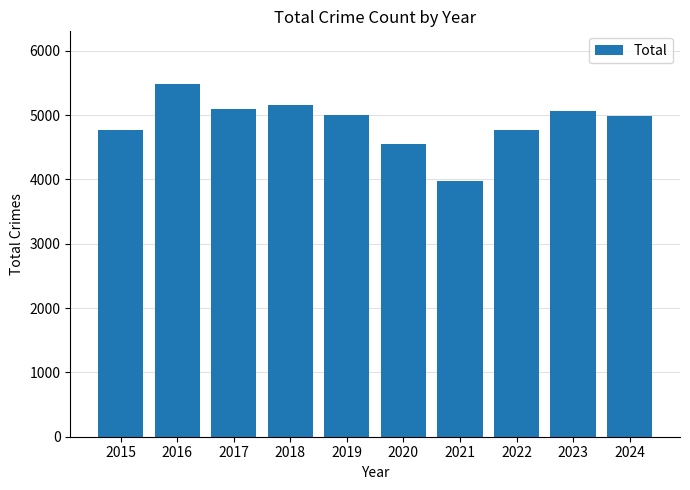

Is it true that the value at 2022 is 6739?

False